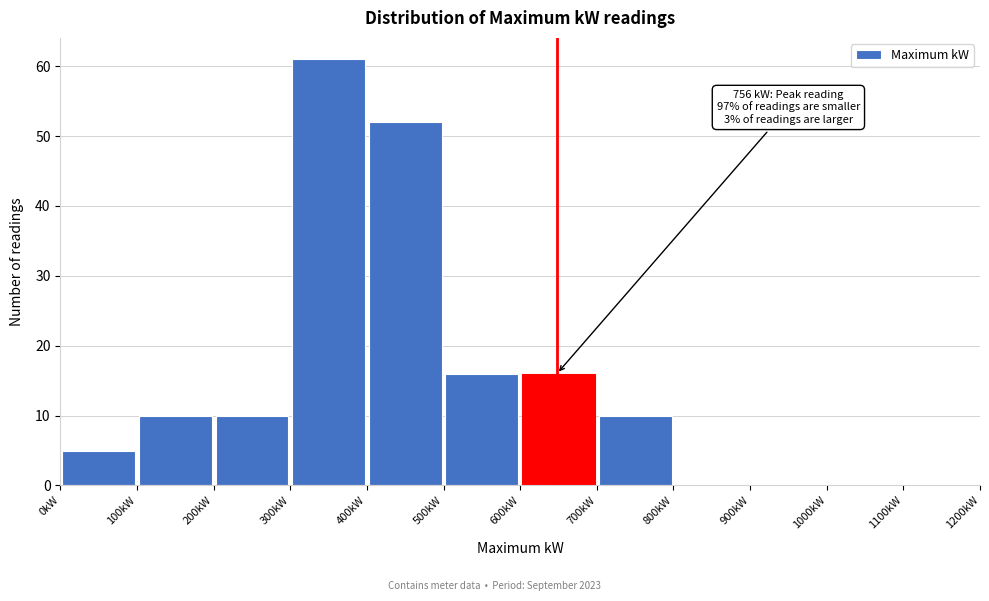

Which range on the x-axis has the tallest bar?

300 to 400